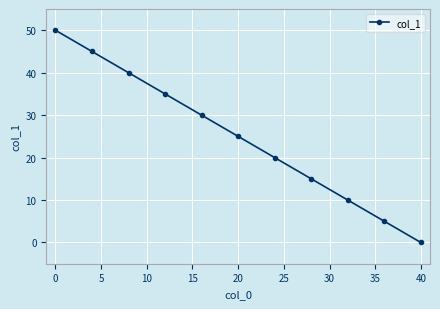

What is the sum of all values?

275